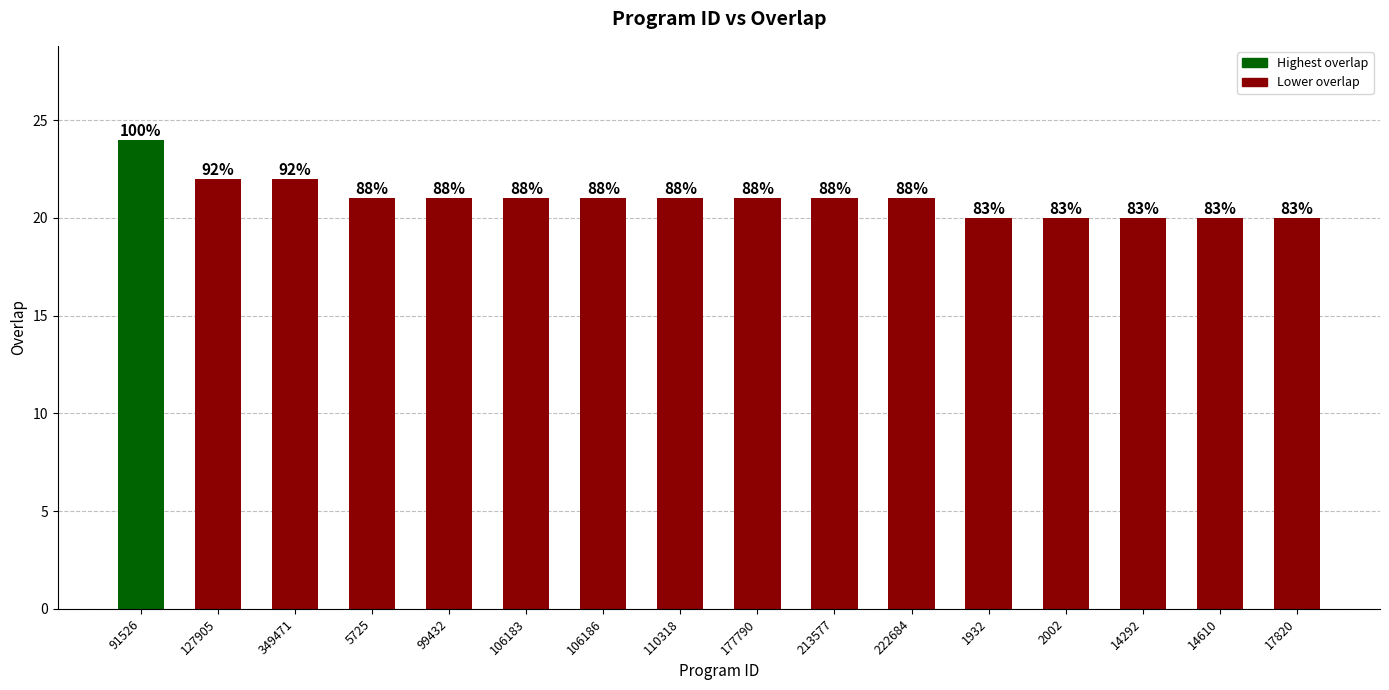

Are the bars horizontal?

No